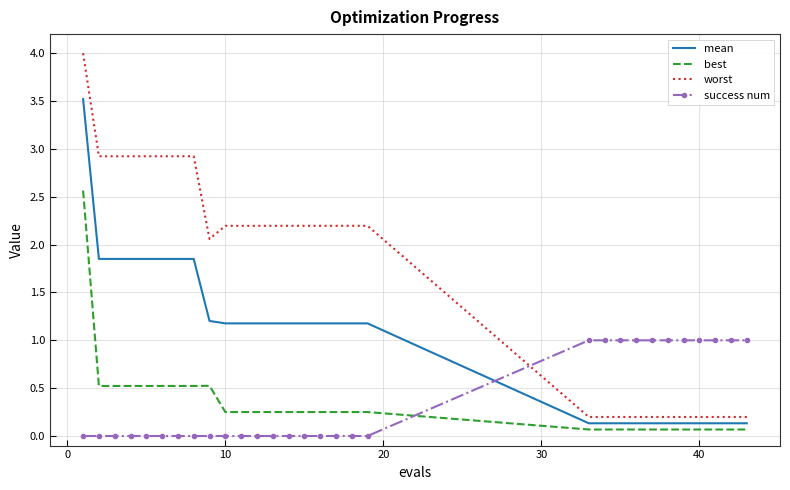

True or false: best and worst cross at least once.

False